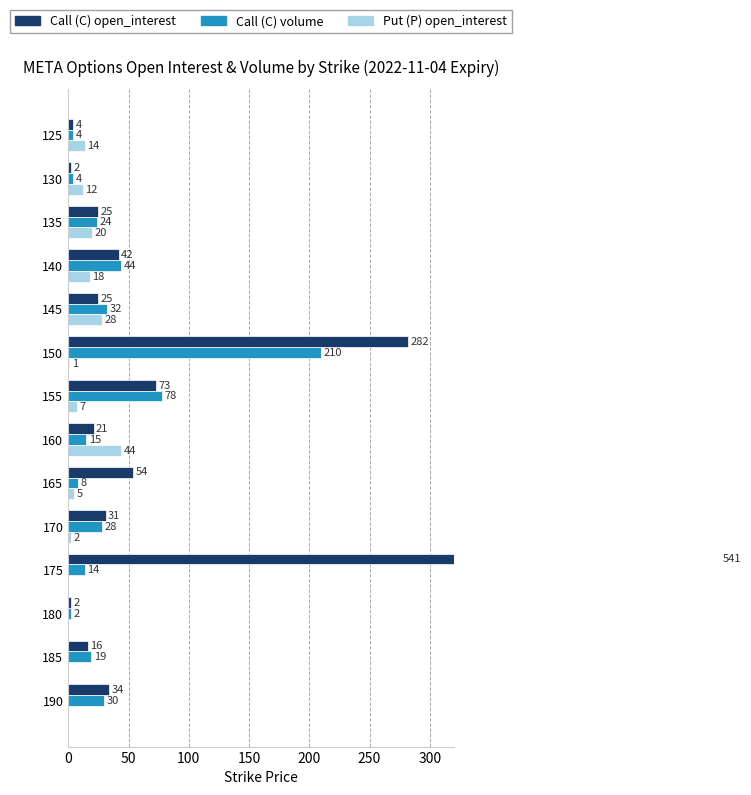

How many values in the Call (C) open_interest series are below 31?

7